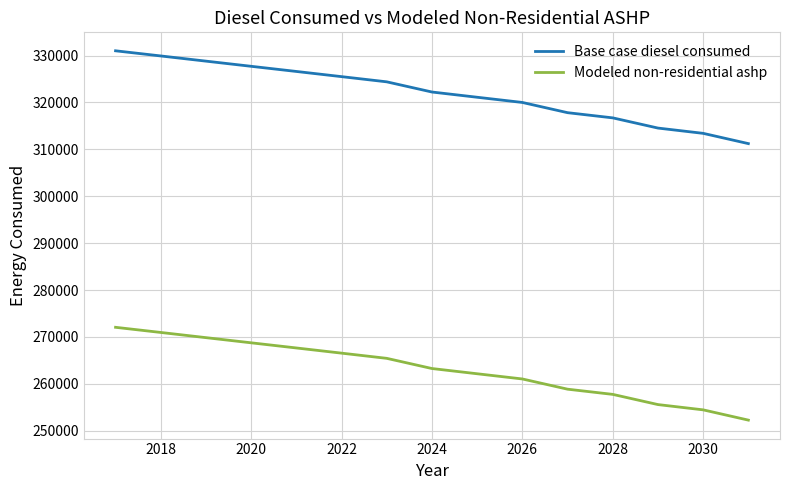

How many distinct data groups are displayed?

2